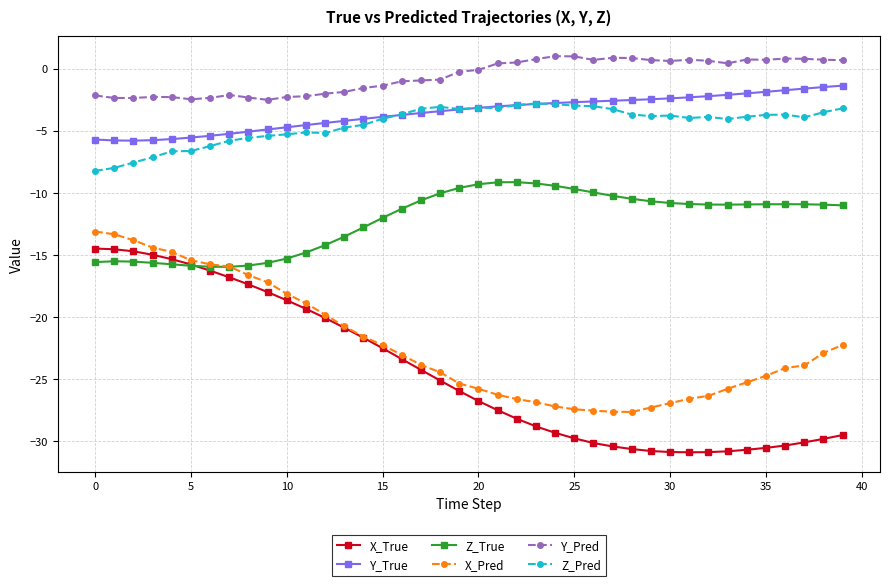

What is the value of the Z_True point at the 1st from the left?

-15.6